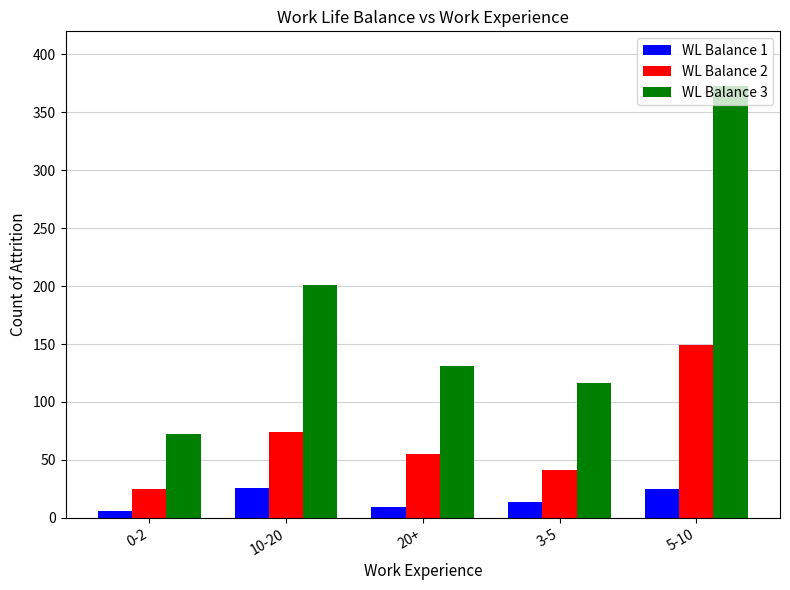

What is the value of the WL Balance 1 bar at the 2nd from the left?

26